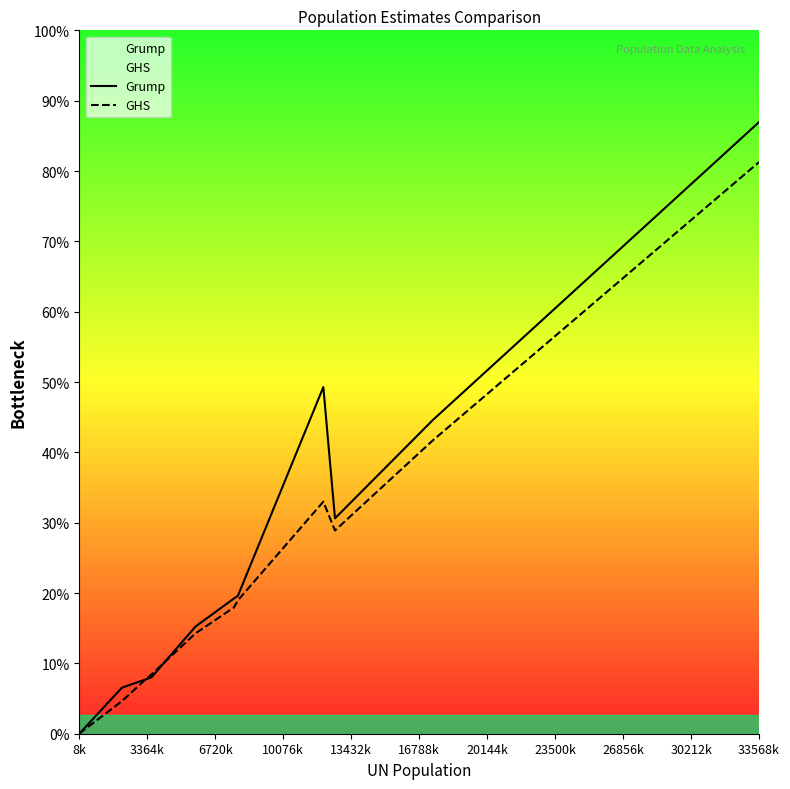

How many intersections are there between Grump and GHS?

2